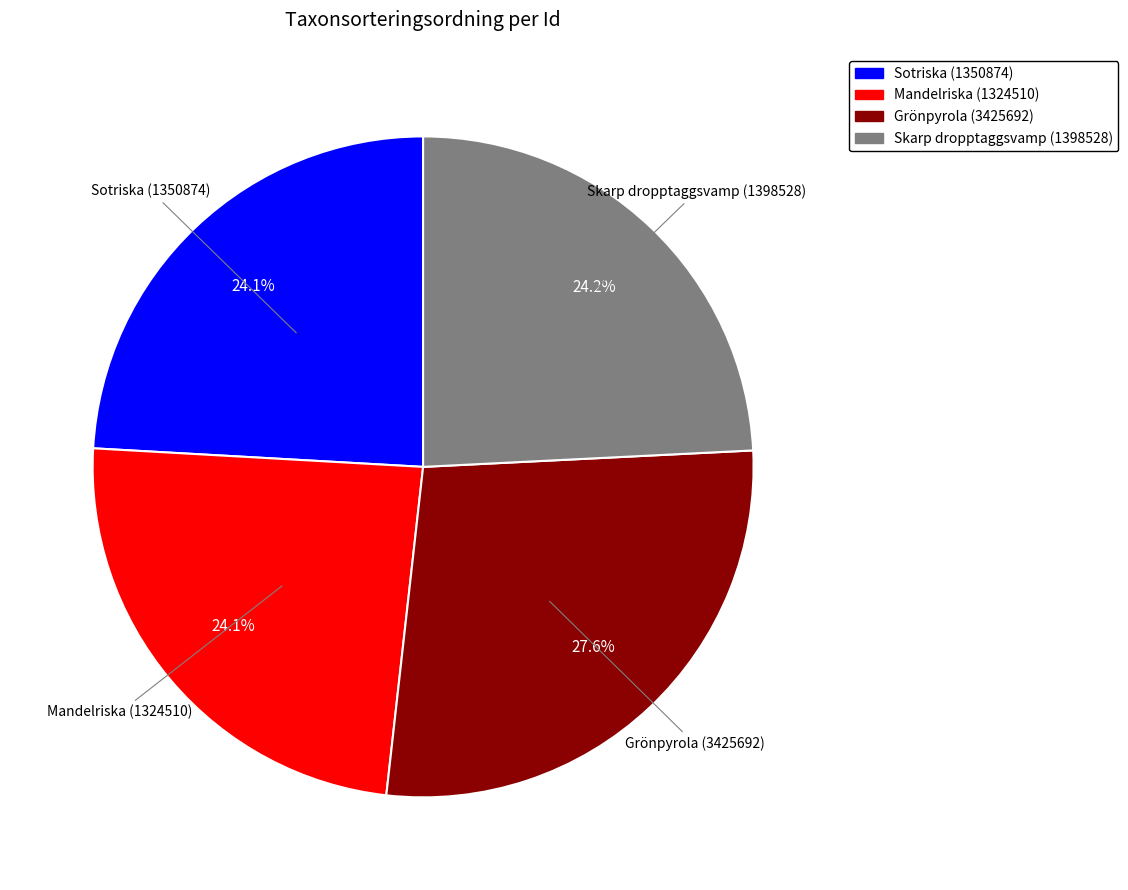

Which slice is the largest?

Grönpyrola (3425692)